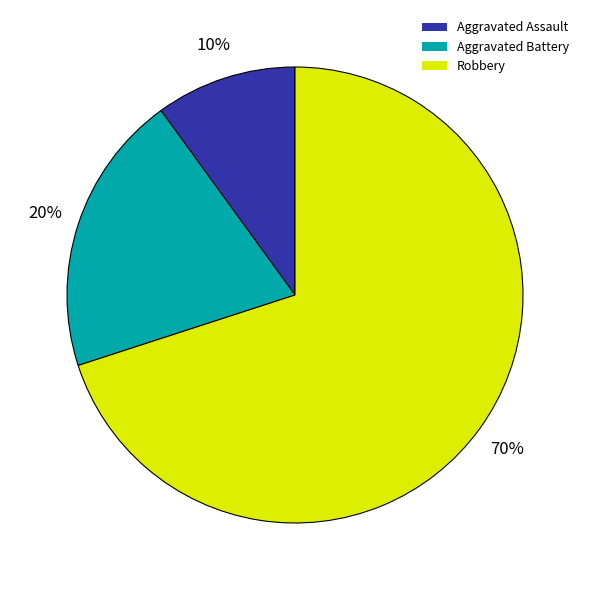

True or false: Aggravated Battery accounts for 20% of the total.

True